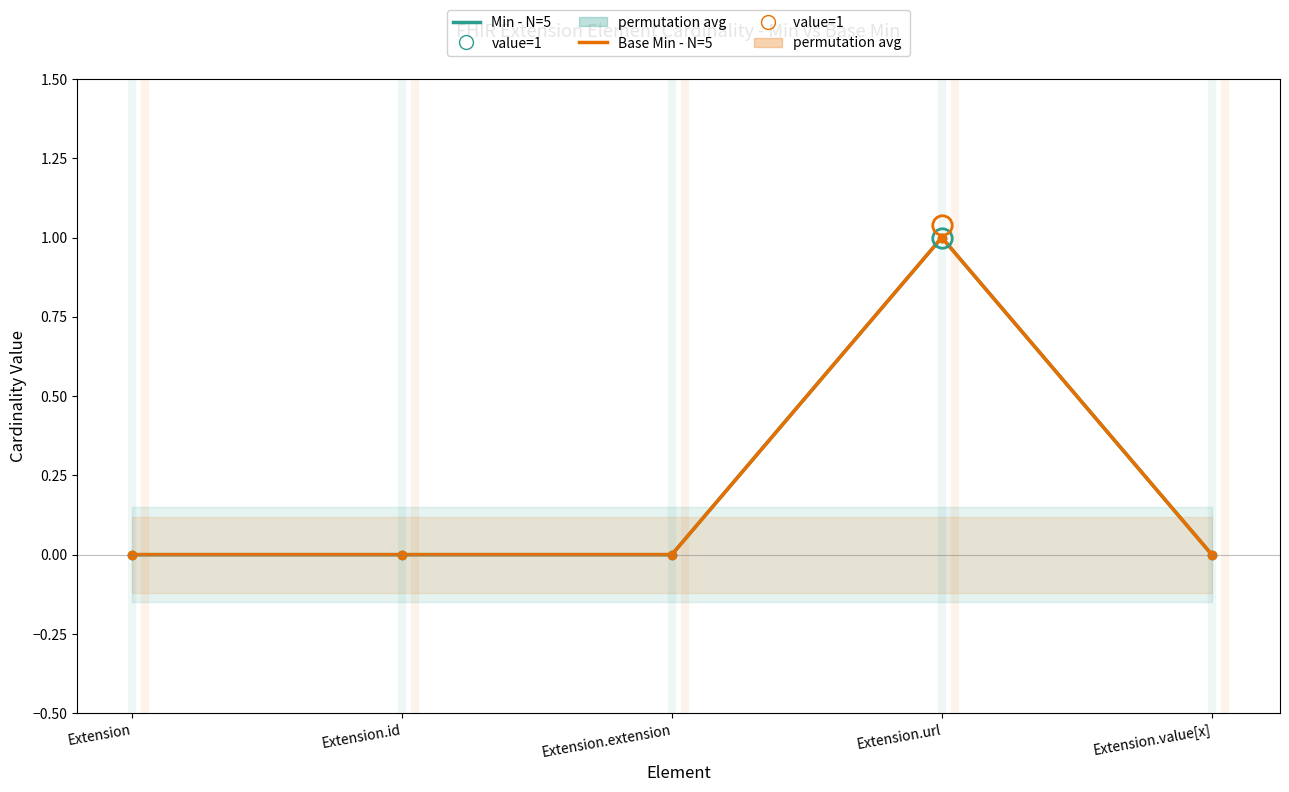

True or false: Min (cardinality) has more than 2 points higher than both neighbors.

False